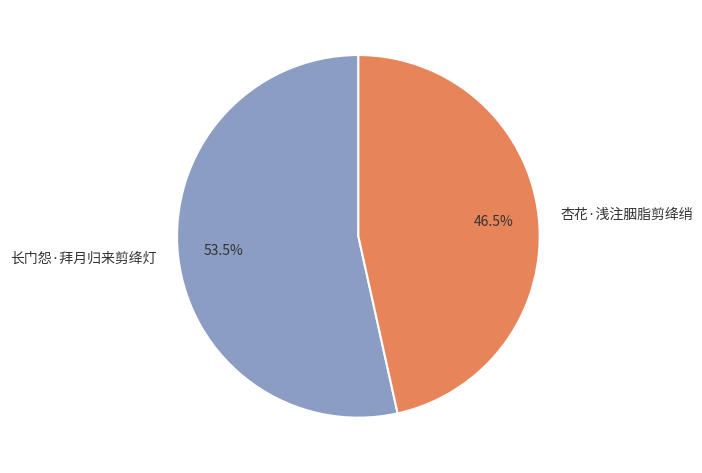

To the nearest percent, what is the combined percentage of 长门怨·拜月归来剪绛灯 and 杏花·浅注胭脂剪绛绡?

100%